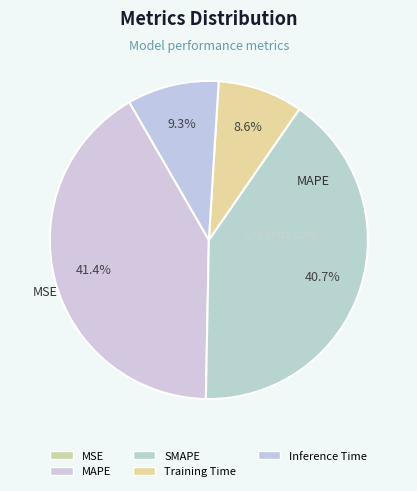

To the nearest percent, what percentage of the pie is MAPE?

41%